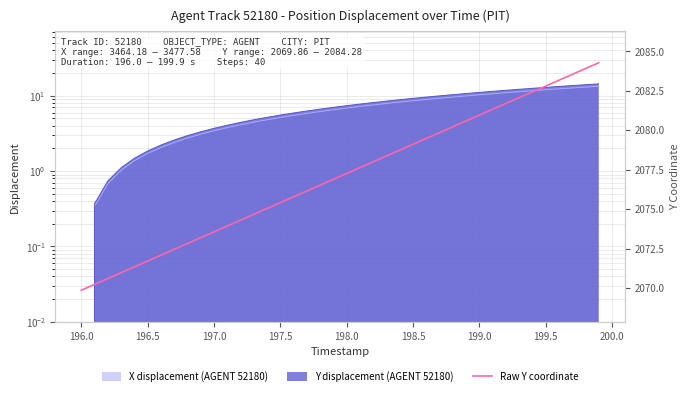

What position from the left is 199.5?

36